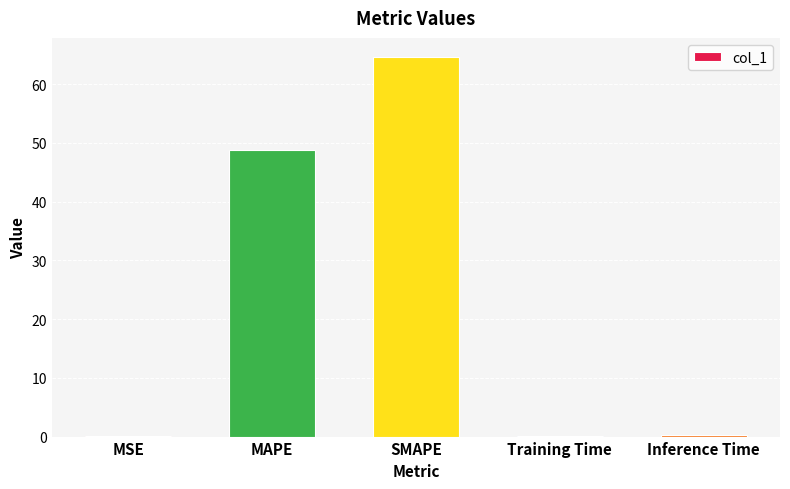

Between Inference Time and MAPE, which is larger?

MAPE